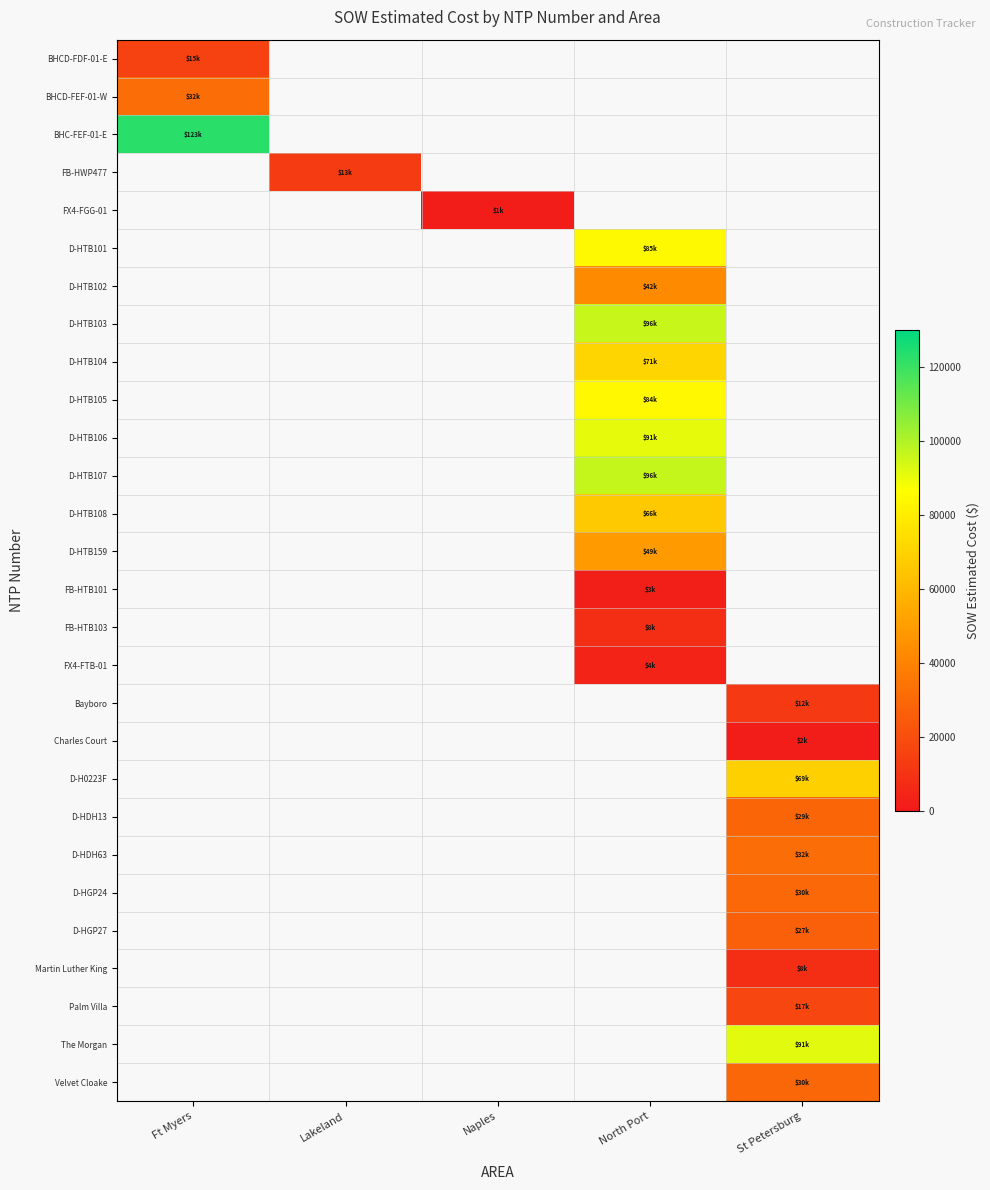

Is the value of FX4-FTB-01 at St Petersburg greater than the value of D-HDH13 at Lakeland?

No